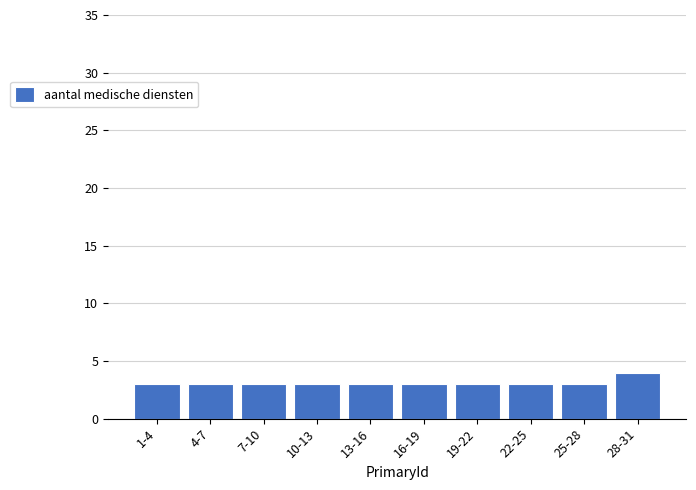

Reading right to left, list all the values displayed in this chart.

4	3	3	3	3	3	3	3	3	3